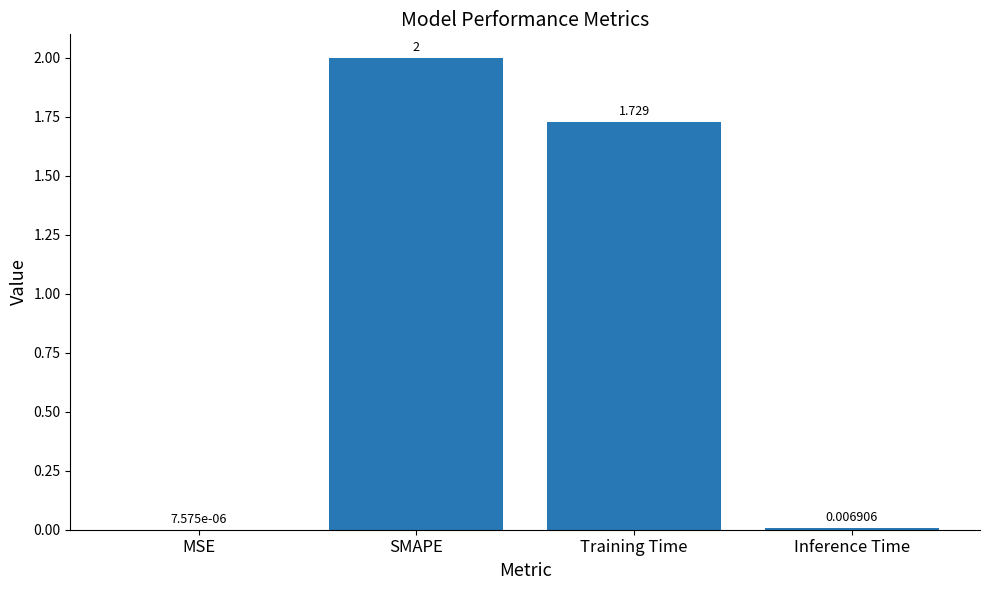

At which label is the value closest to 1?

Training Time